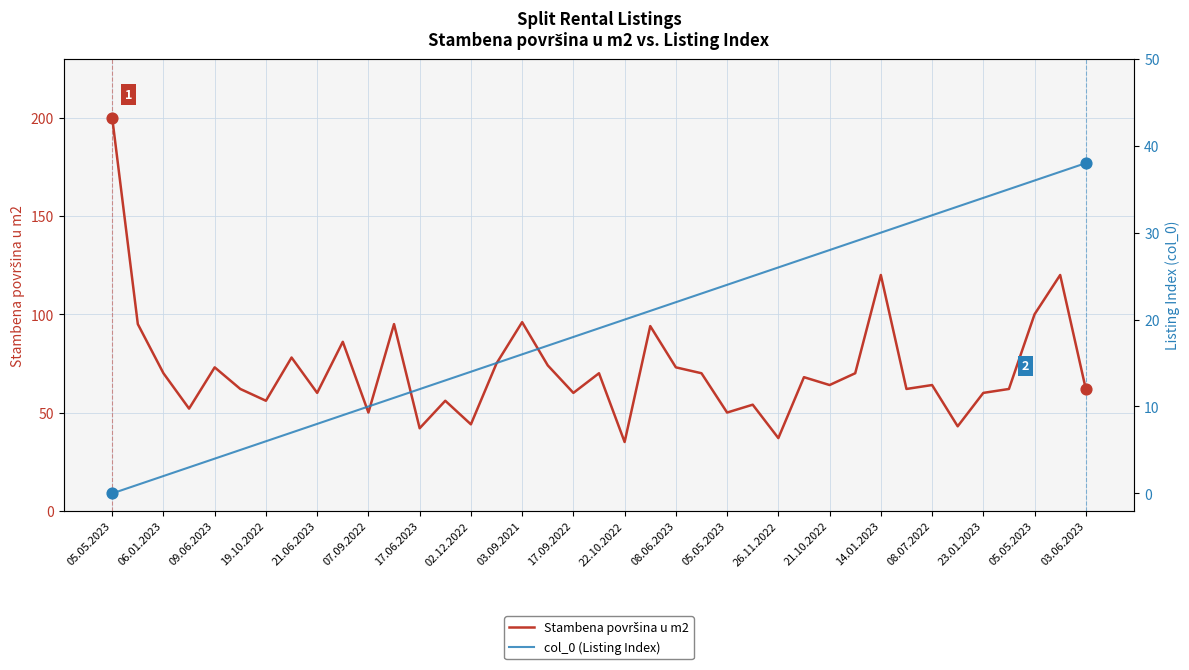

Which series contains the highest Y value?

Stambena površina u m2